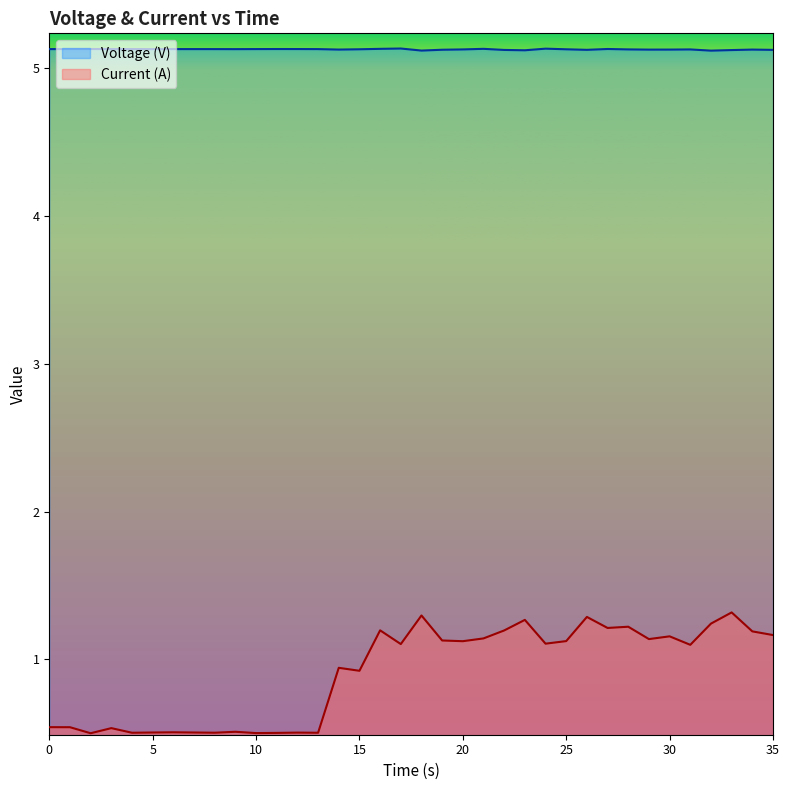

Between 4 and 18, which is larger?

4